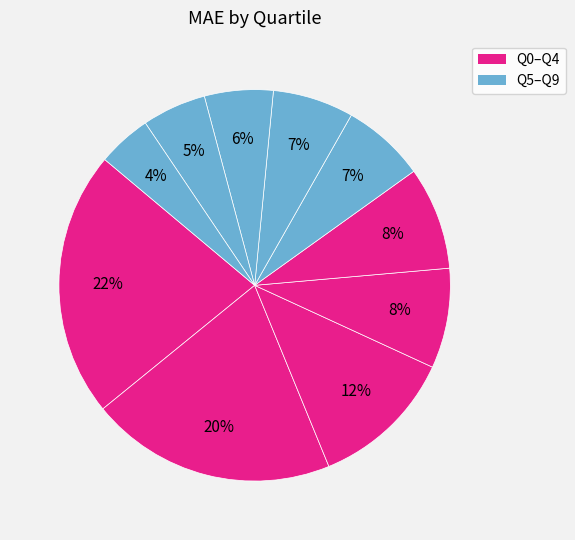

Does any single category account for the majority?

No